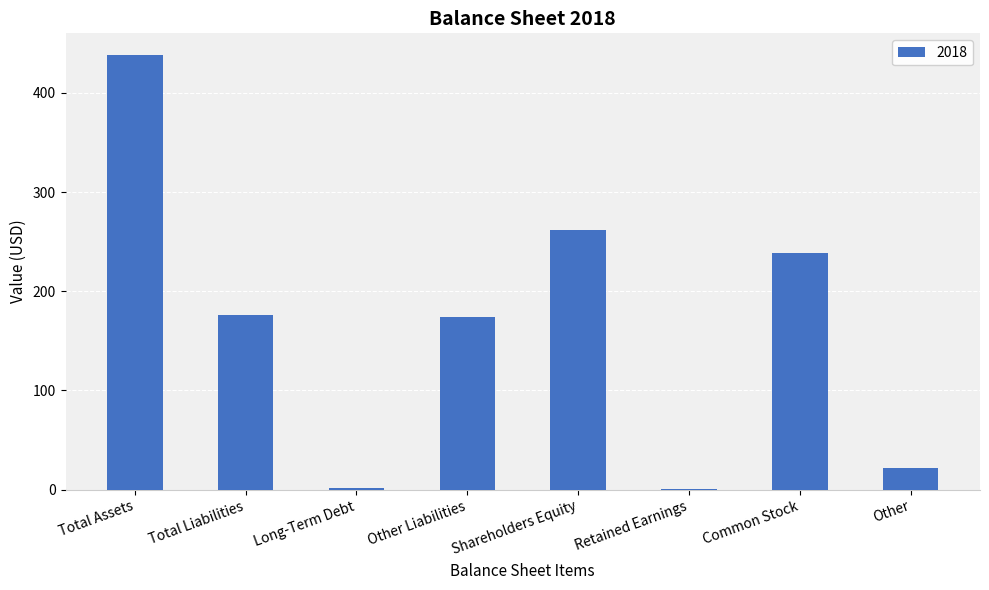

What is the sum of the values at Total Assets and Common Stock?

677